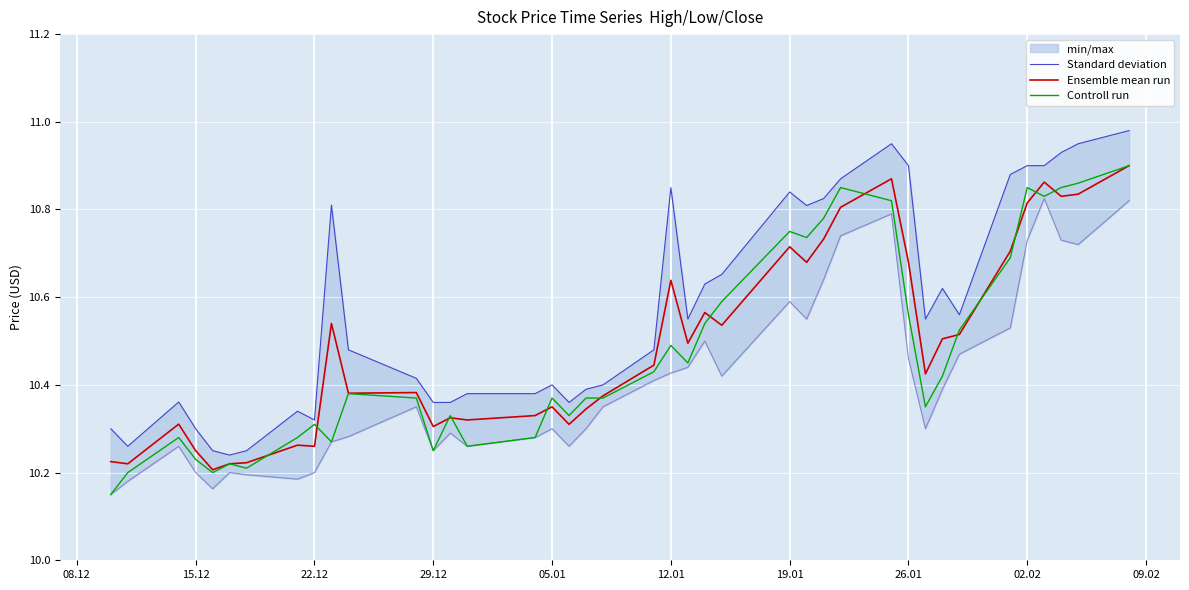

Is it true that Ensemble mean run equals 3.4 at 05.01?

False